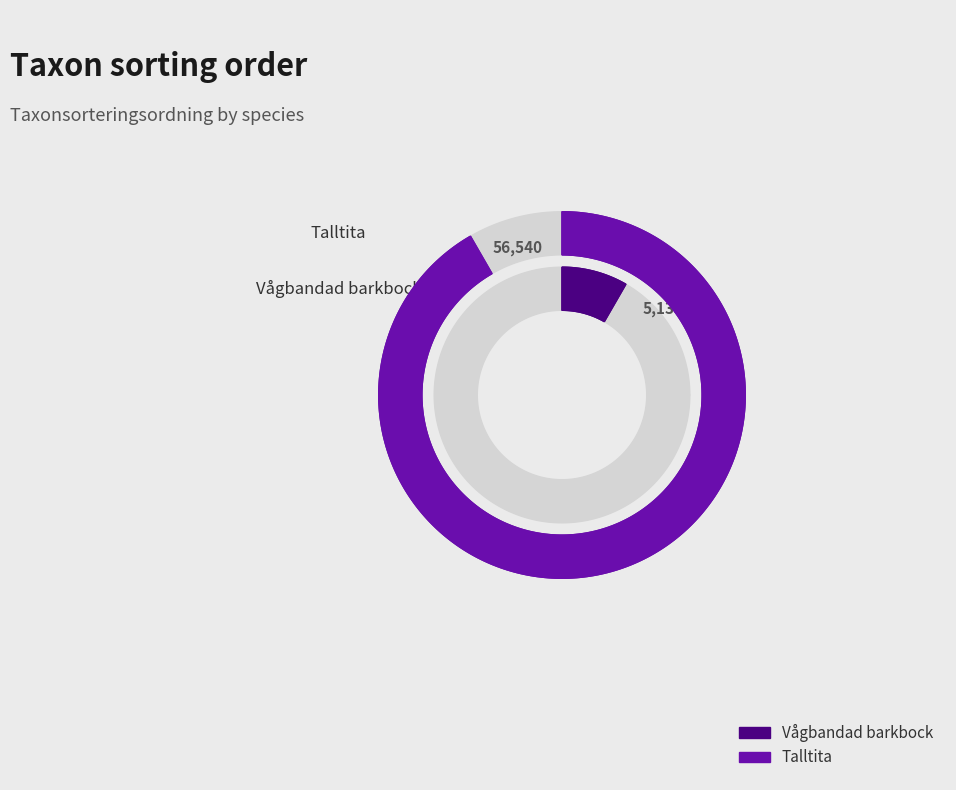

To the nearest percent, what portion does Vågbandad barkbock represent?

8%